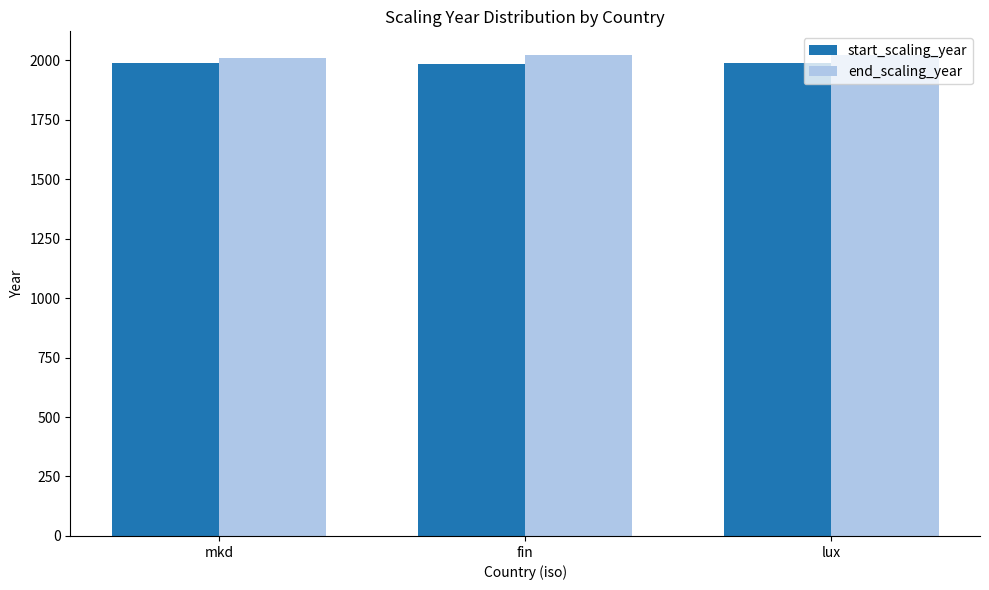

Does the chart contain stacked bars?

No